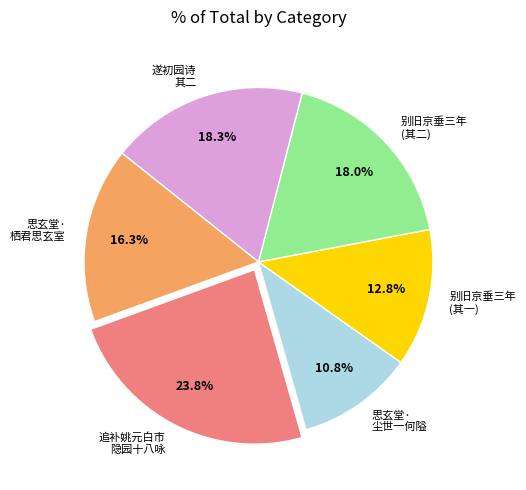

Is there a majority slice in this chart?

No